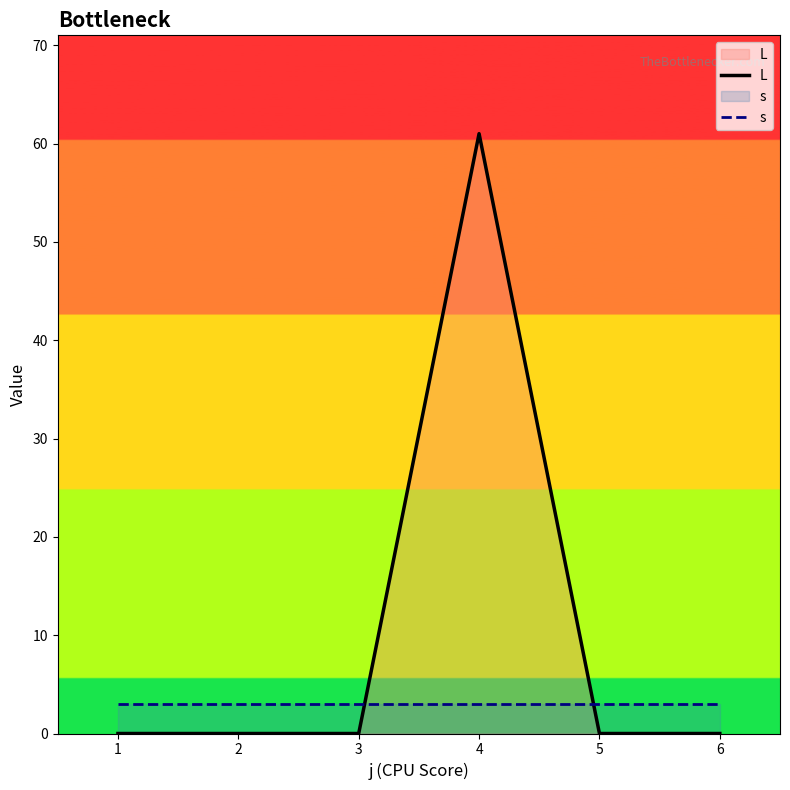

True or false: s has a value of 3 at 1.

True